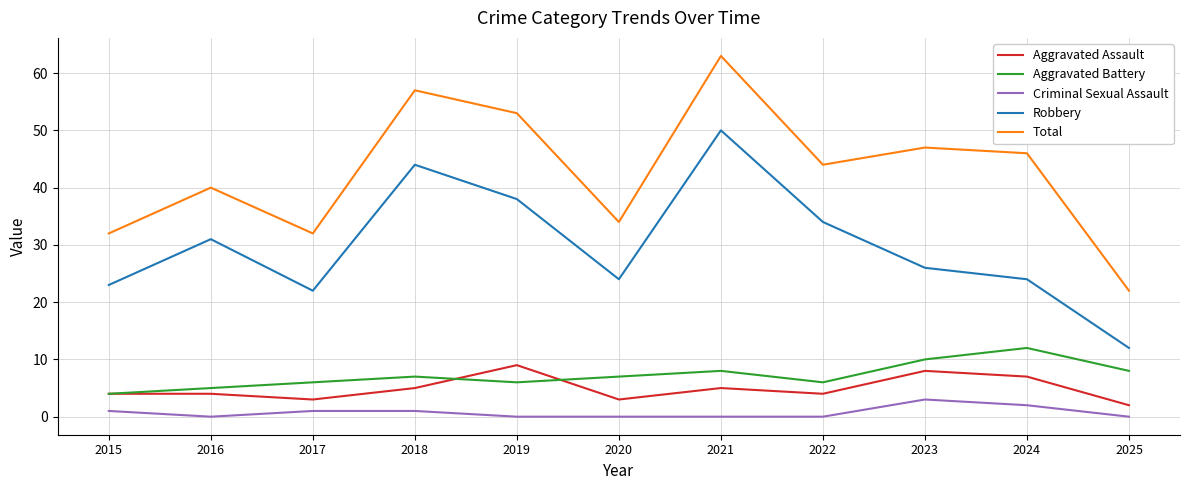

Reading left to right, extract all data points from this chart.

Aggravated Assault: 4	4	3	5	9	3	5	4	8	7	2
Aggravated Battery: 4	5	6	7	6	7	8	6	10	12	8
Criminal Sexual Assault: 1	0	1	1	0	0	0	0	3	2	0
Robbery: 23	31	22	44	38	24	50	34	26	24	12
Total: 32	40	32	57	53	34	63	44	47	46	22